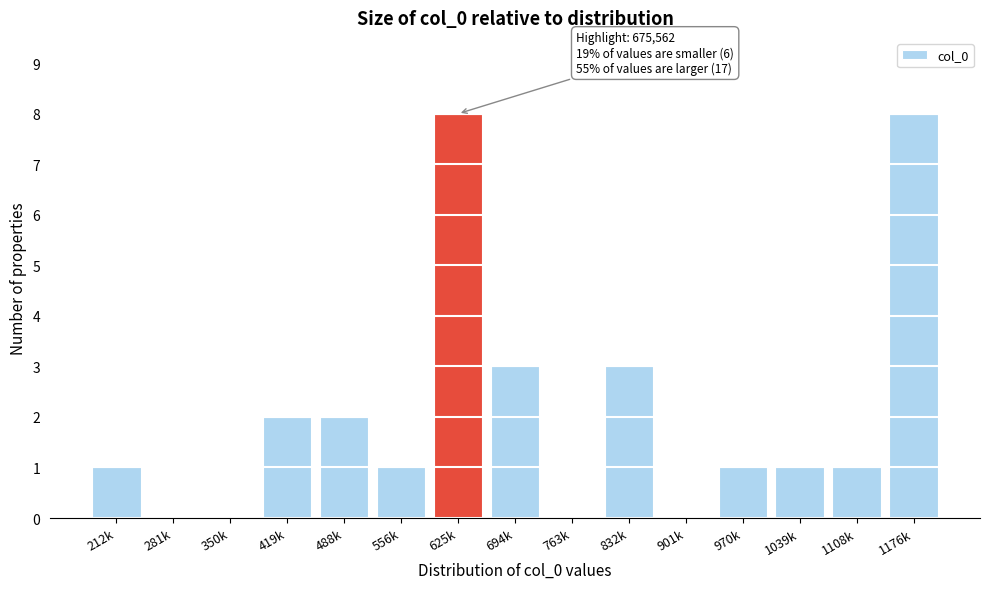

Reading left to right, list all the values displayed in this chart.

212k=1	281k=0	350k=0	419k=2	488k=2	556k=1	625k=8	694k=3	763k=0	832k=3	901k=0	970k=1	1039k=1	1108k=1	1176k=8